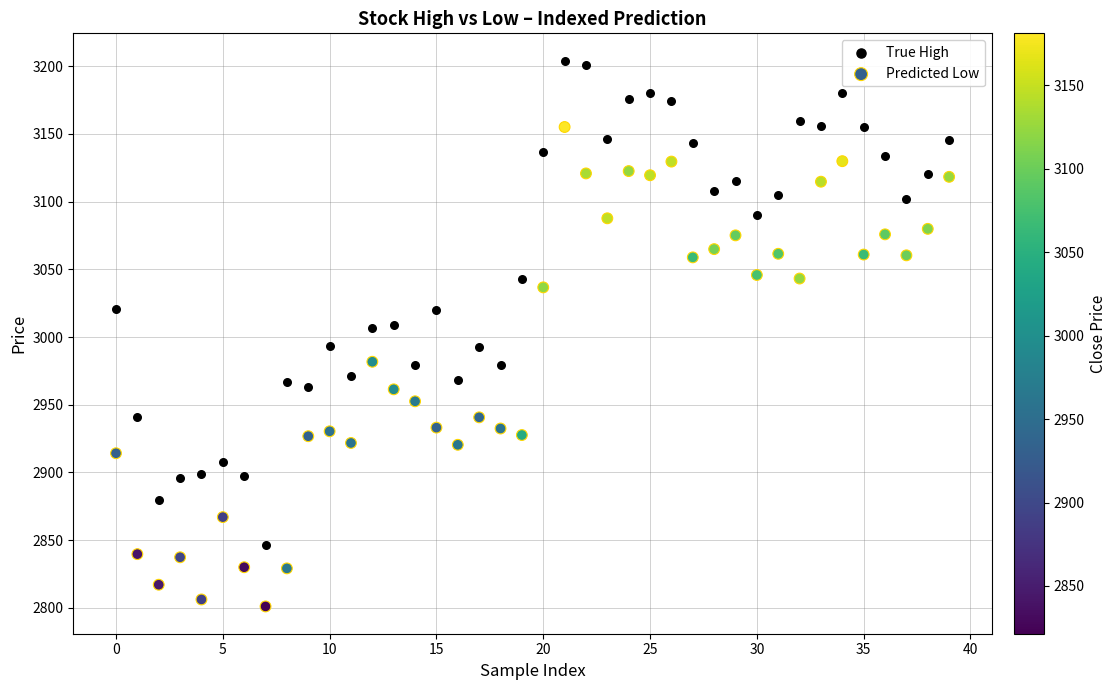

Which series has the largest Y range (max minus min)?

True High